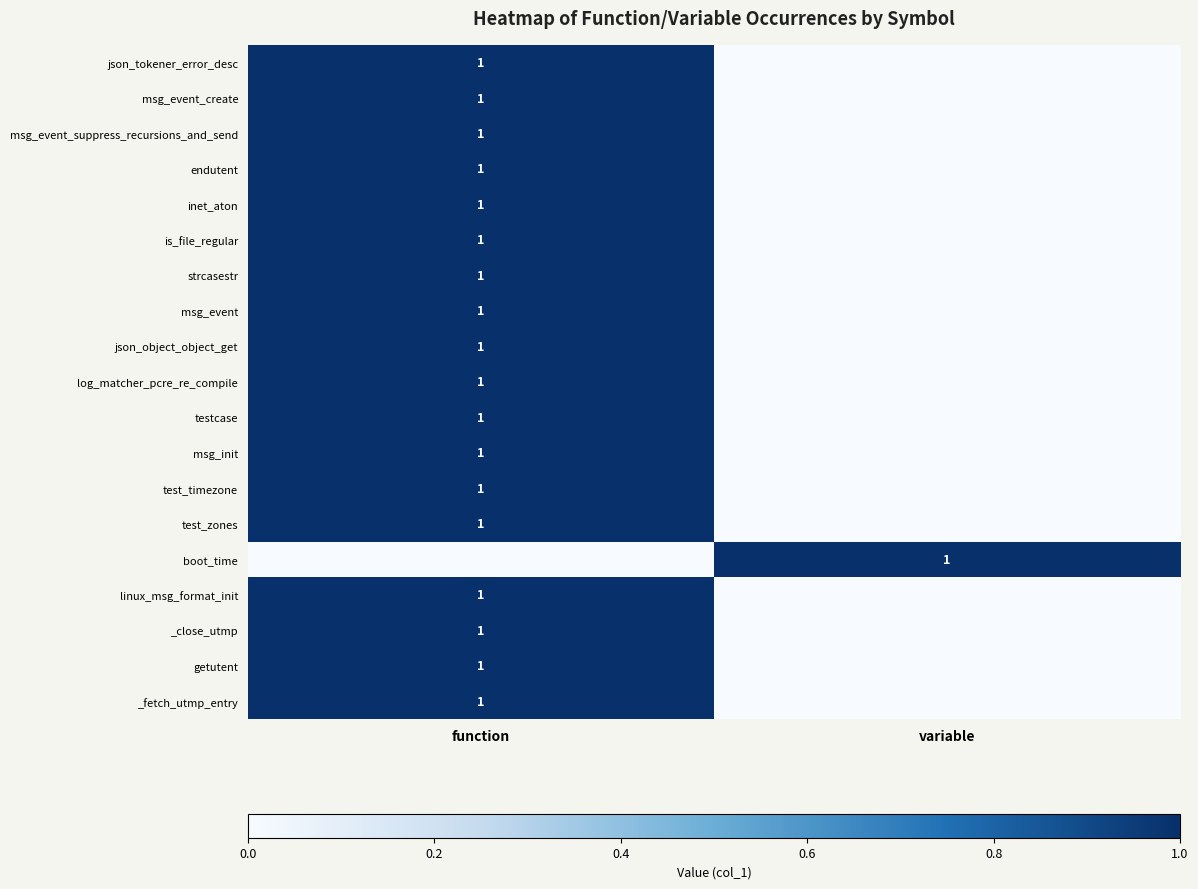

What is the total value across all series at variable?

1